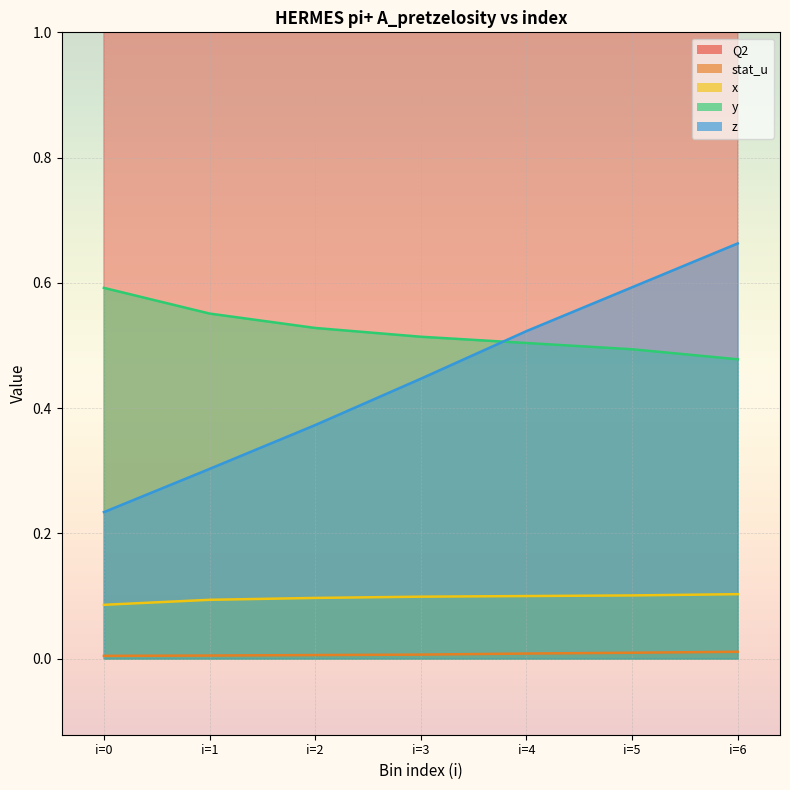

Count the x values in the range 0 to 1.

7